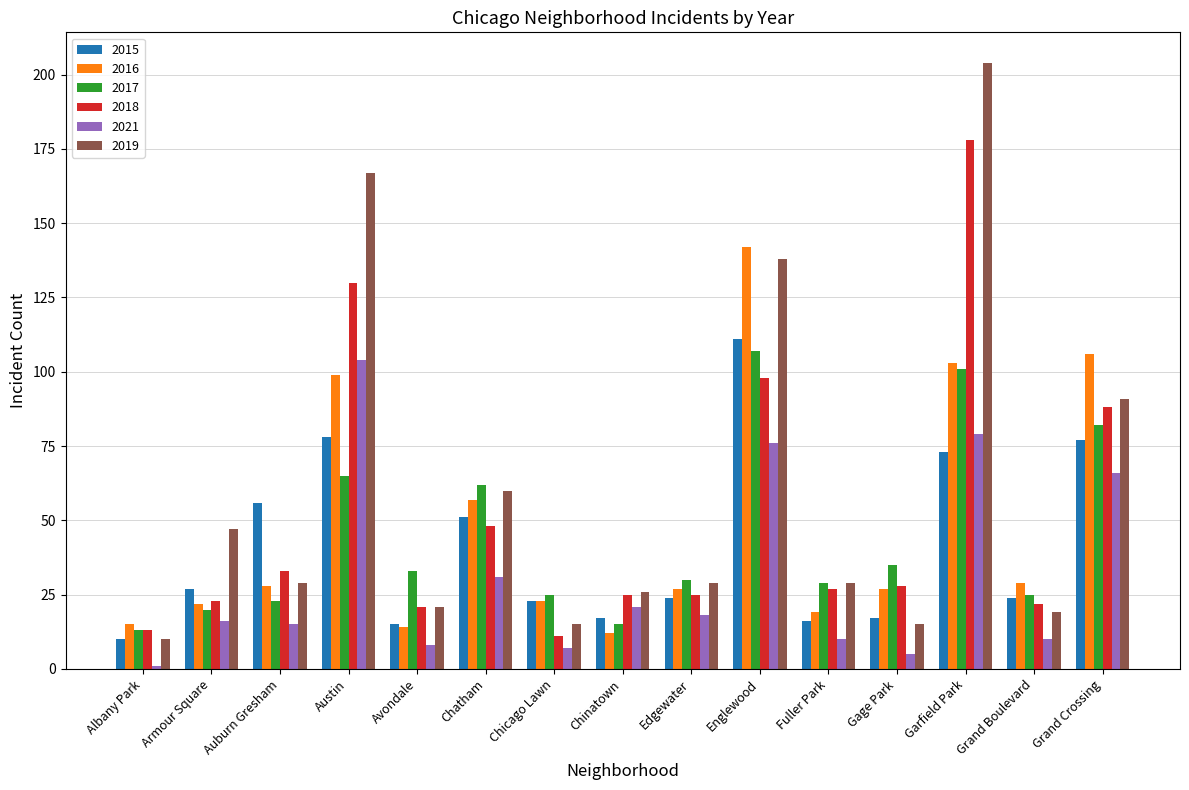

Is it true that 2017 equals 47 at Fuller Park?

False